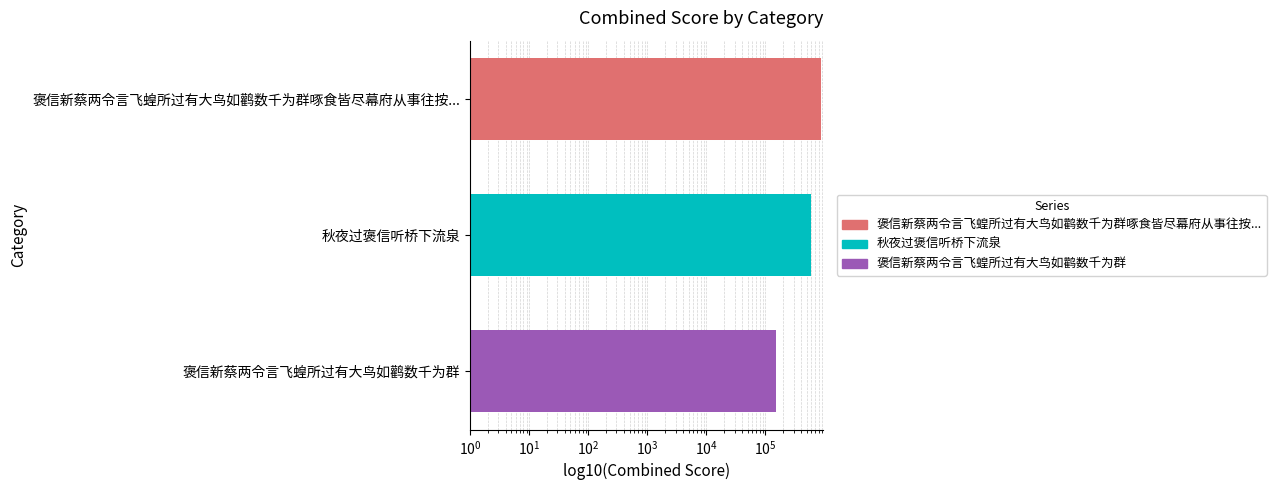

Reading right to left, list all the values displayed in this chart.

153113	592926	880428